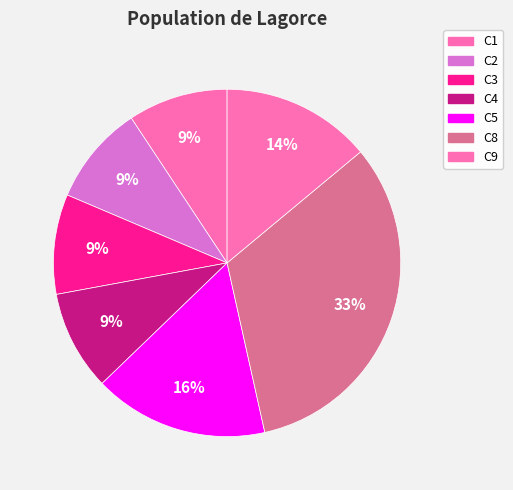

Approximately how many times larger is the value at C3 compared to C4?

1.0